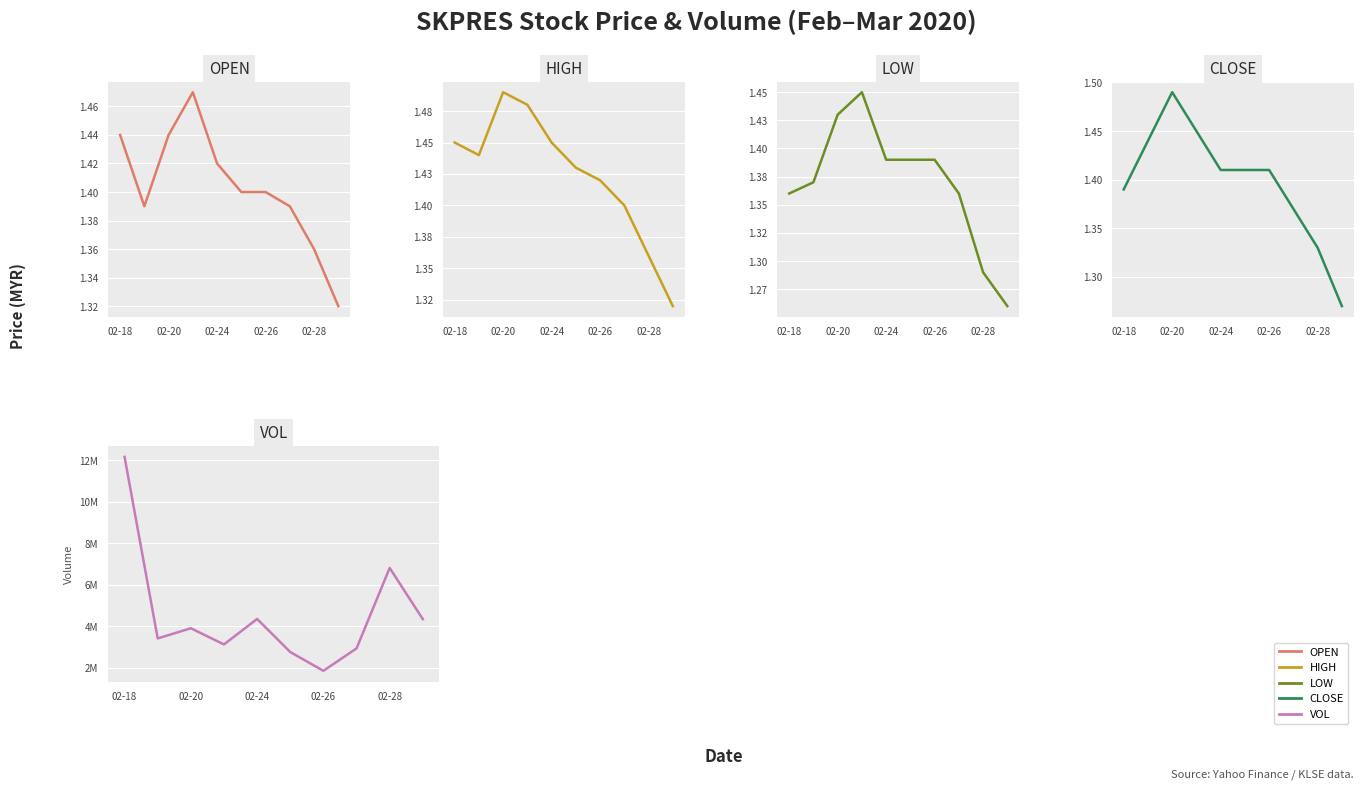

After their last crossing, which series has the higher values: close or open?

open